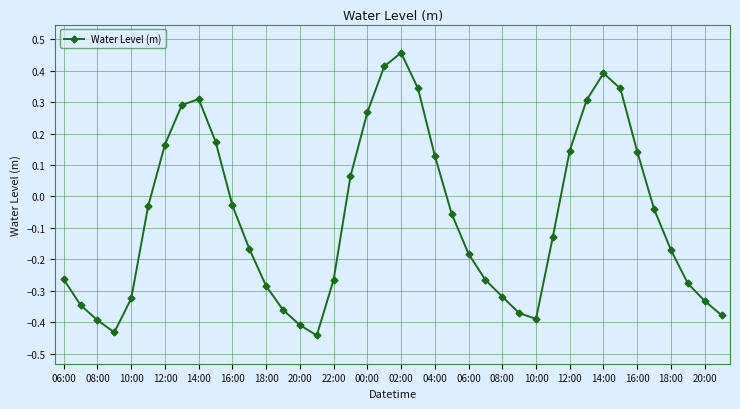

What is the difference between the maximum and second lowest values?

0.9